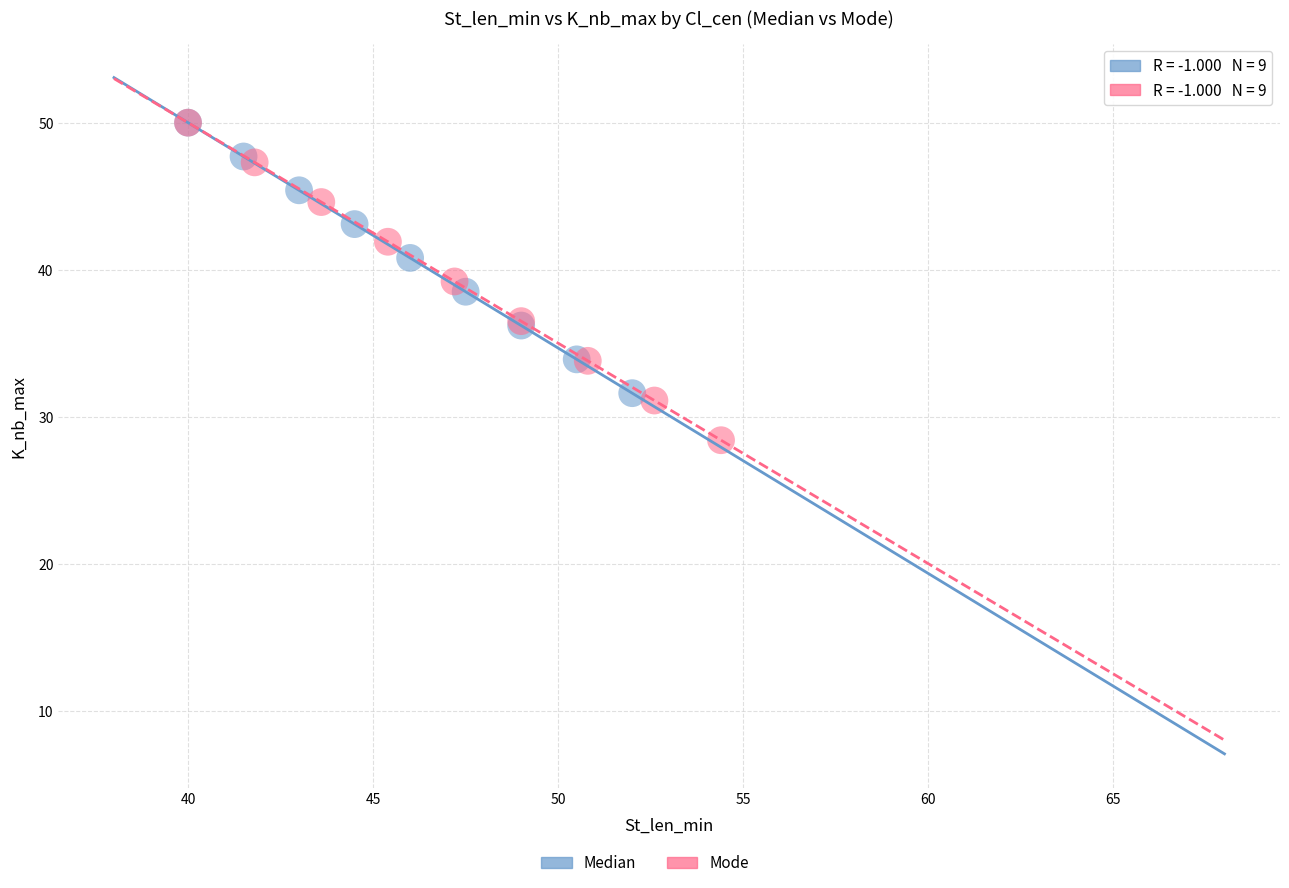

Which series contains the lowest Y value?

Mode